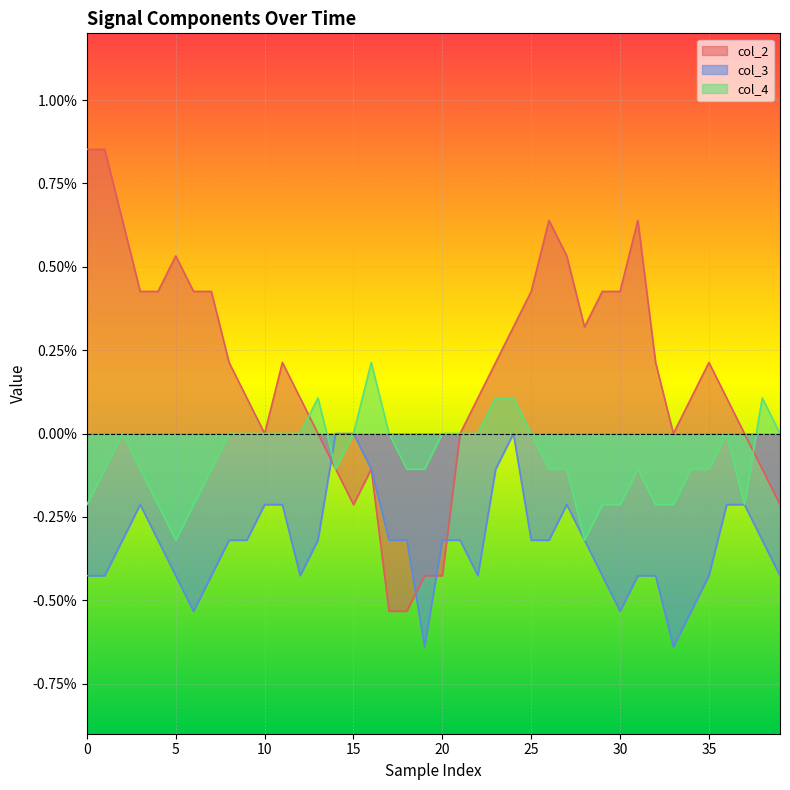

How many times do col_2 and col_4 cross each other?

2